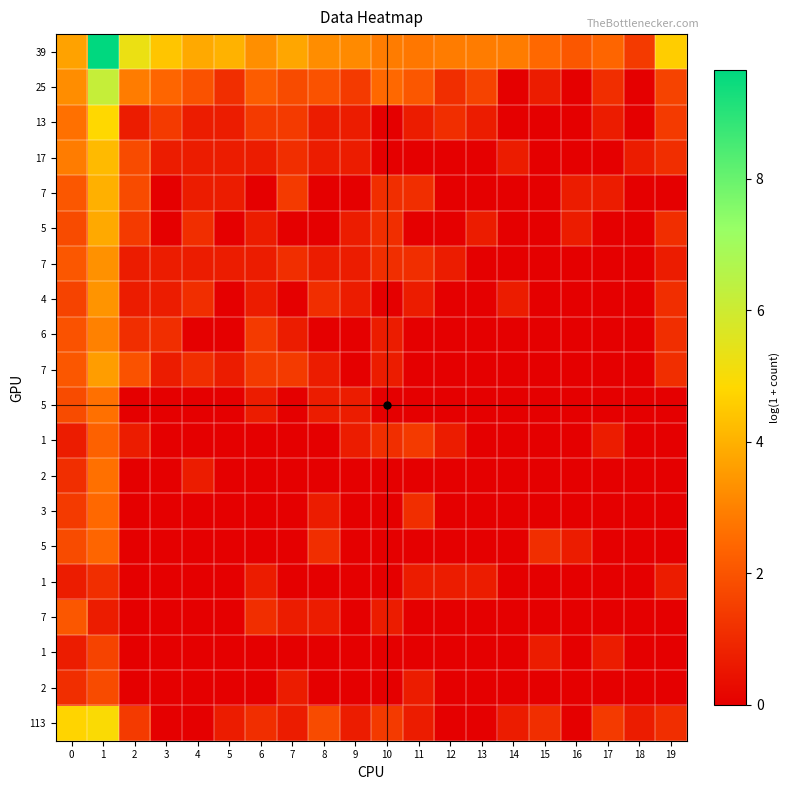

Which label corresponds to the largest value in the chart?

1